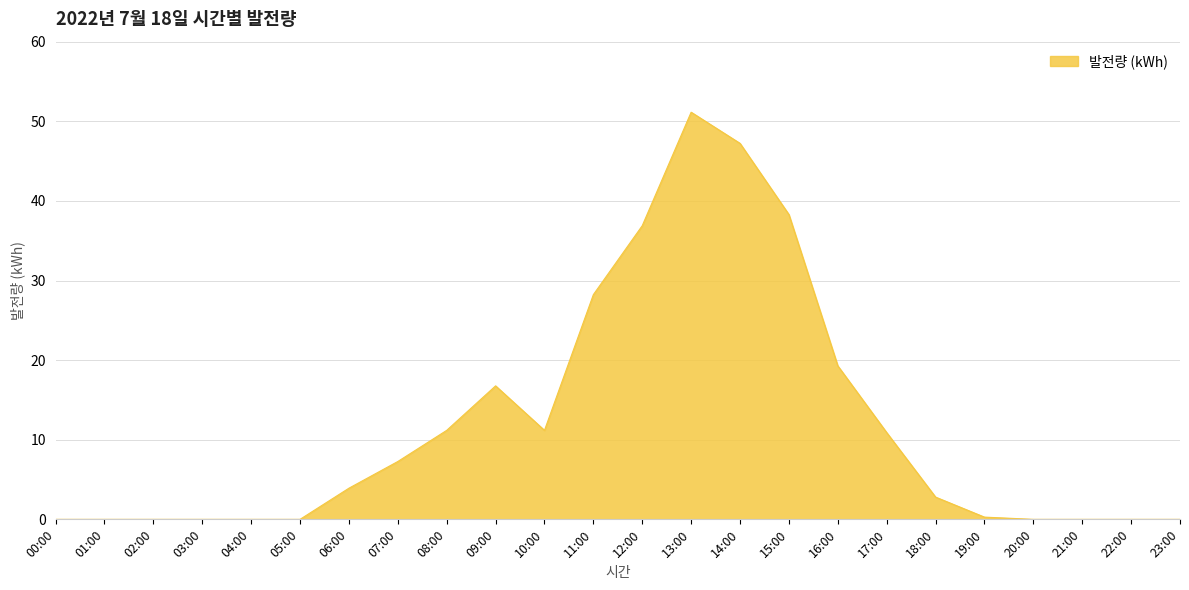

Reading left to right, what are all the values shown in this chart?

0.0	0.0	0.0	0.0	0.0	0.0	3.9	7.3	11.2	16.8	11.2	28.2	36.9	51.1	47.2	38.3	19.3	10.9	2.8	0.3	0.0	0.0	0.0	0.0